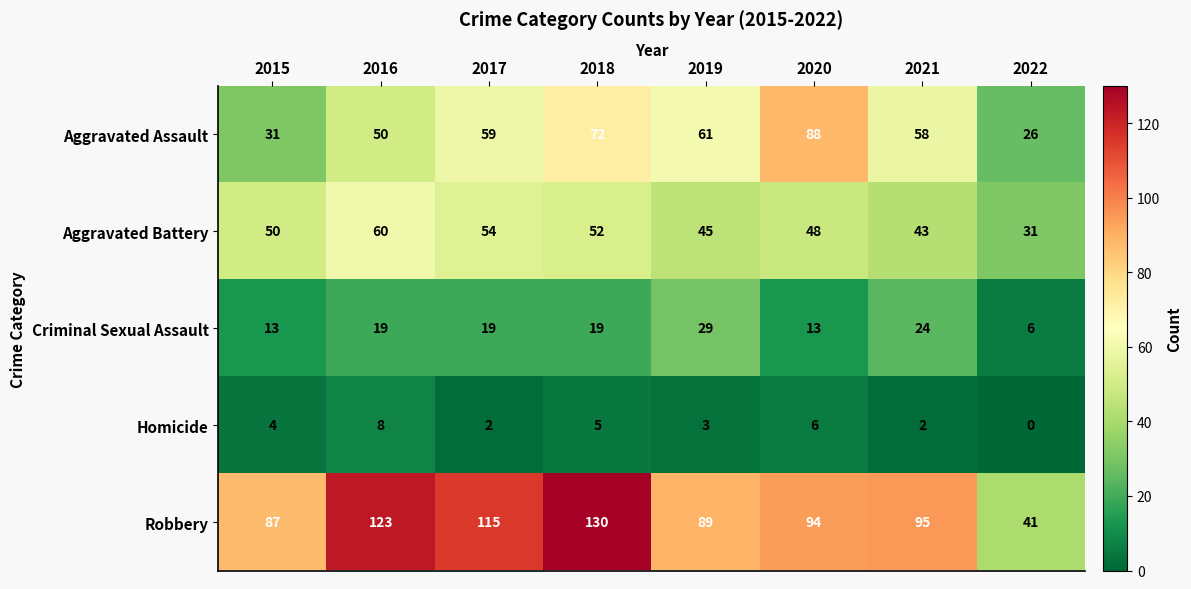

What is the difference between the maximum and second lowest values in the Homicide series?

6